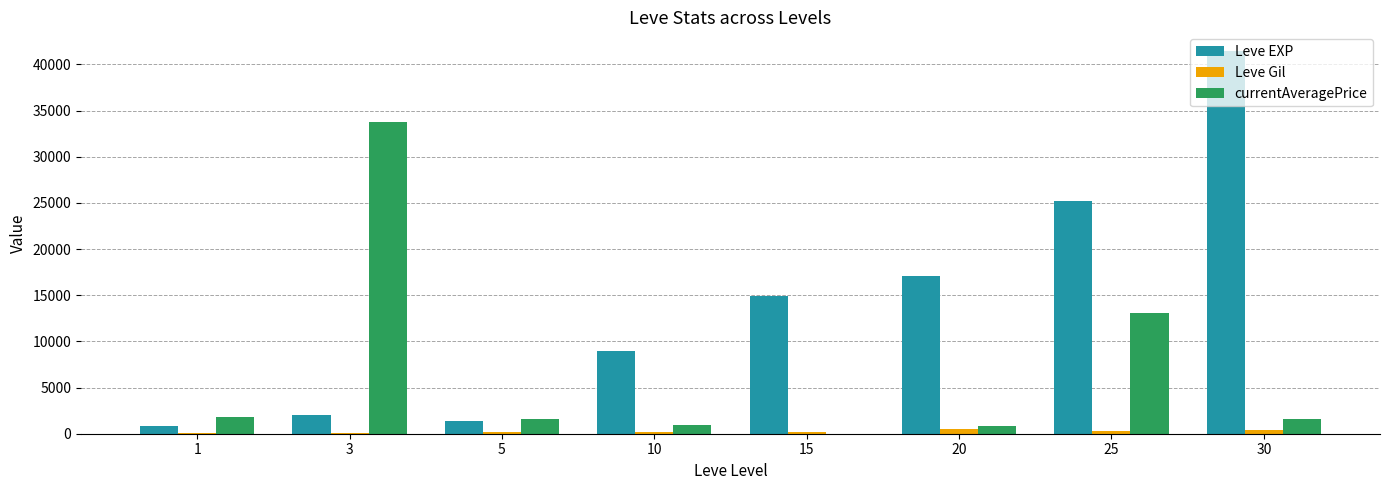

What is the sum of all Leve Gil values?

1988.0